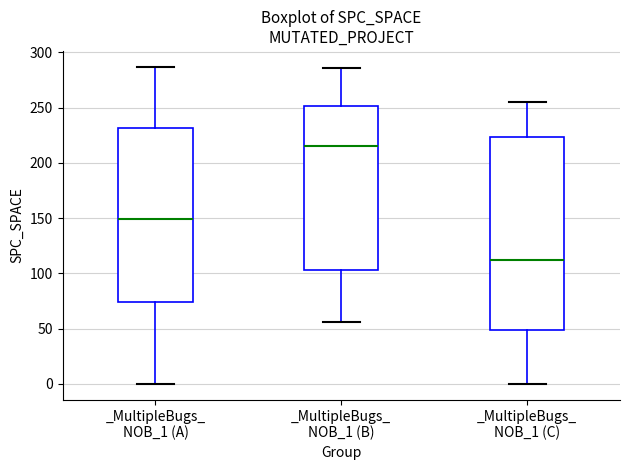

Where does the lower whisker of the box for _MultipleBugs_ NOB_1 (C) end on the y-axis? The values are not printed on the chart, so give them approximately, as read against the axis.

0